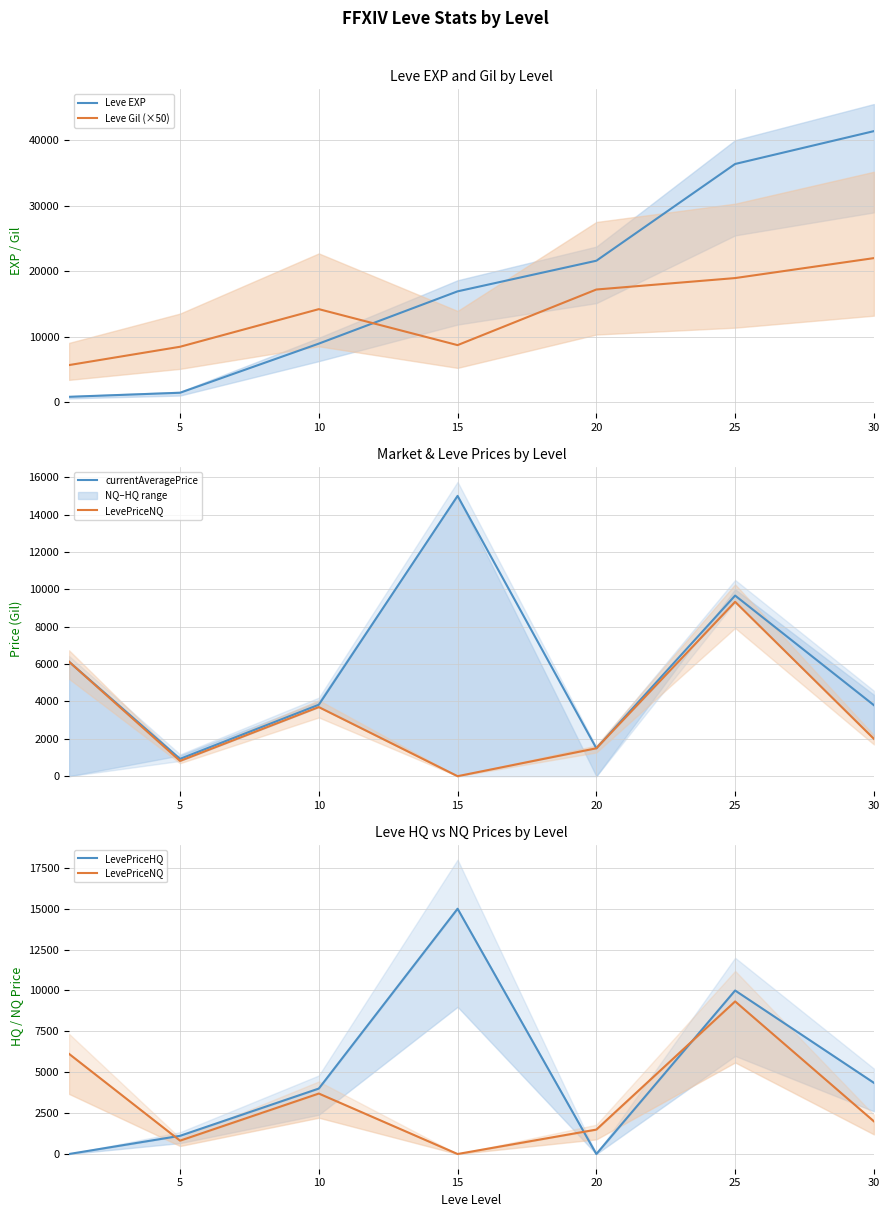

How many intersections are there between currentAveragePrice and Leve EXP?

1